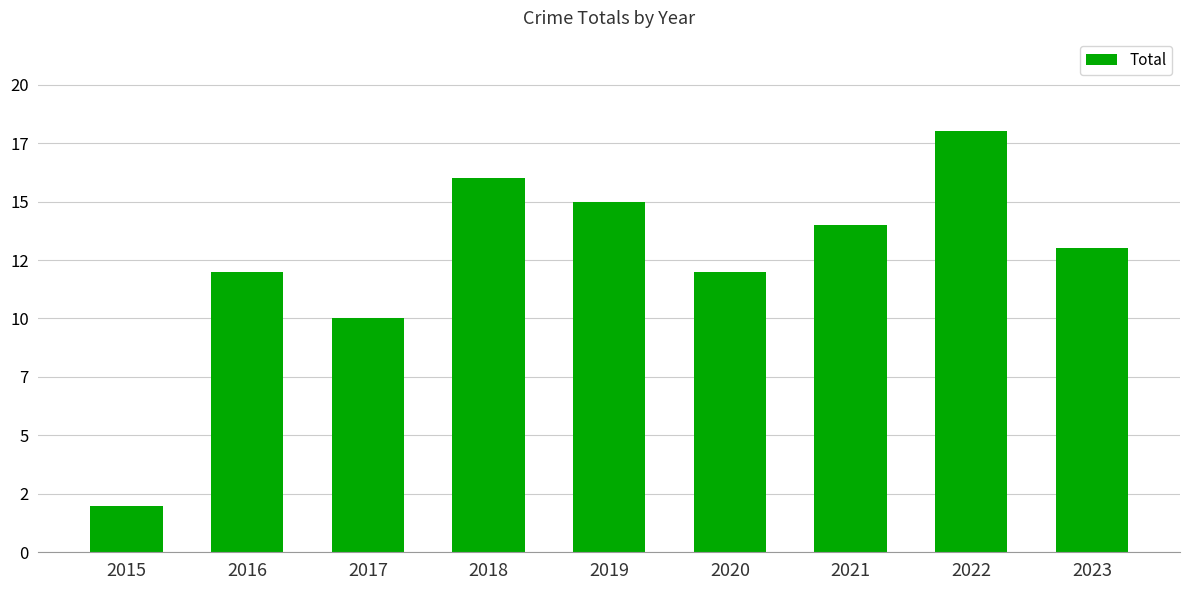

Are the bars grouped side by side (vs. stacked)?

No